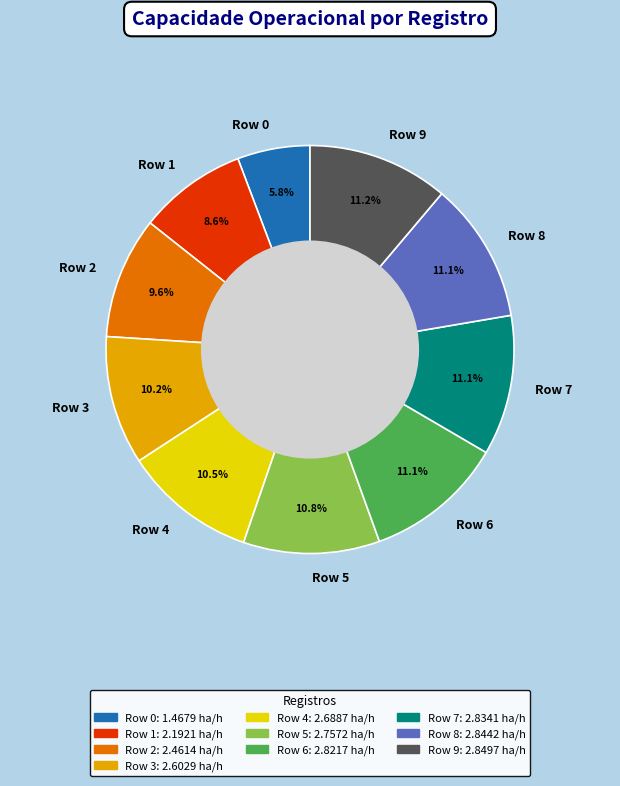

Between Row 2 and Row 0, which is larger?

Row 2